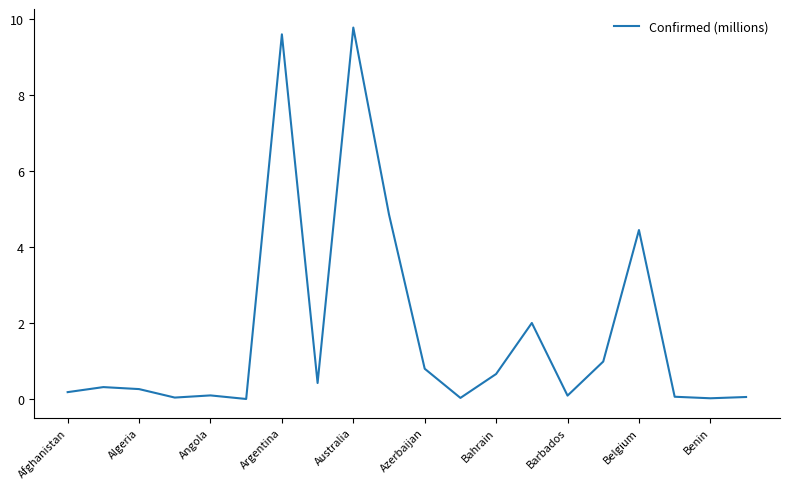

What is the greatest value displayed?

9.8